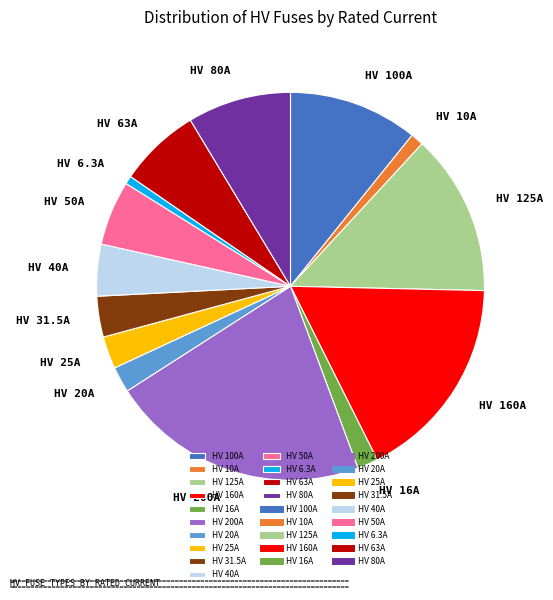

How many segments does this pie chart have?

14